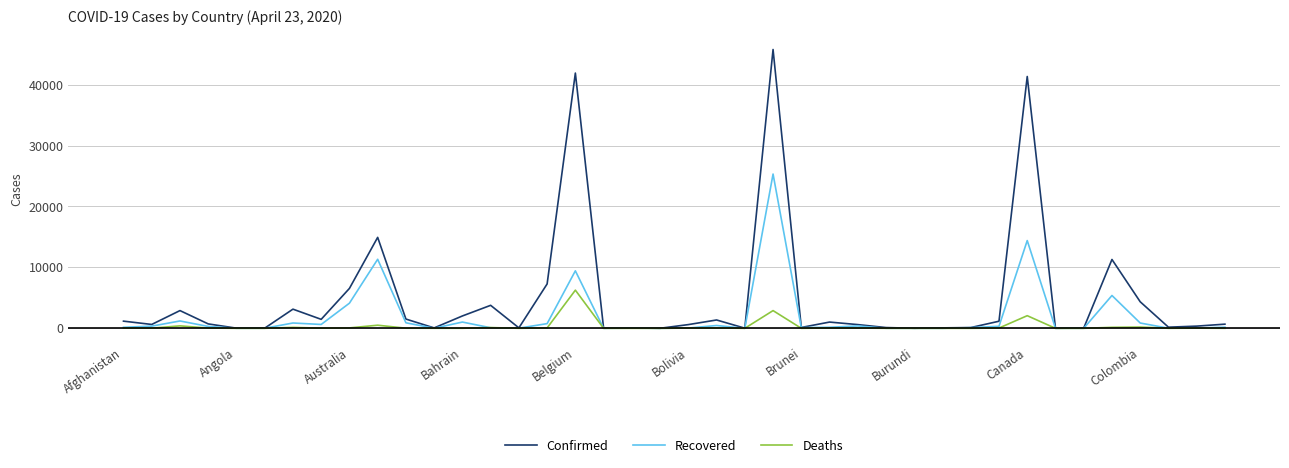

What is the difference between the maximum and minimum values in the Recovered series?

25318